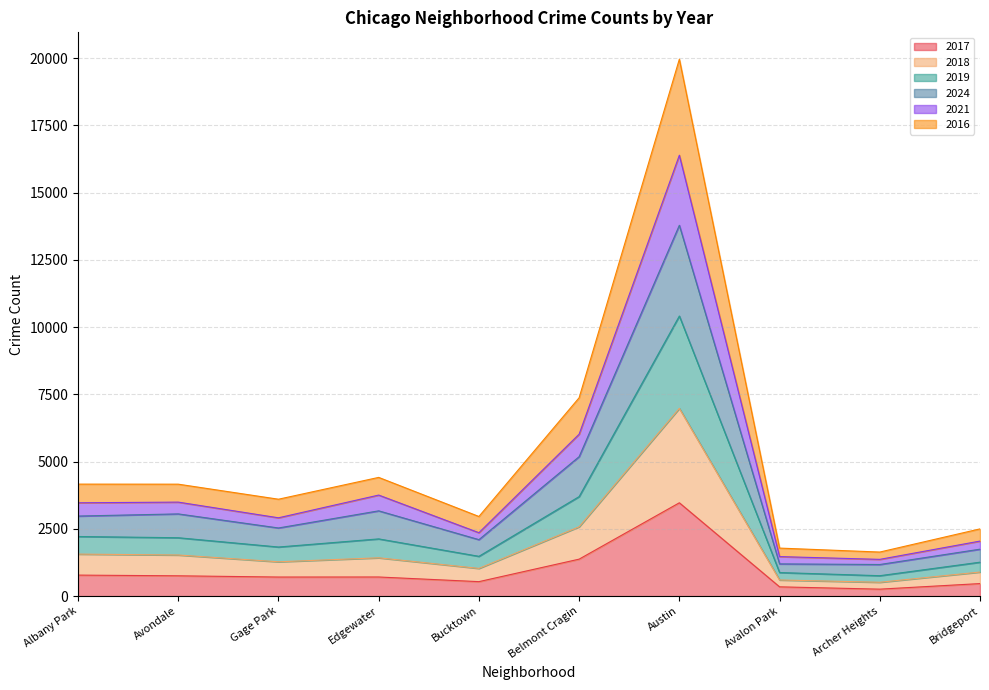

At which category is the sum across all series the highest?

Austin